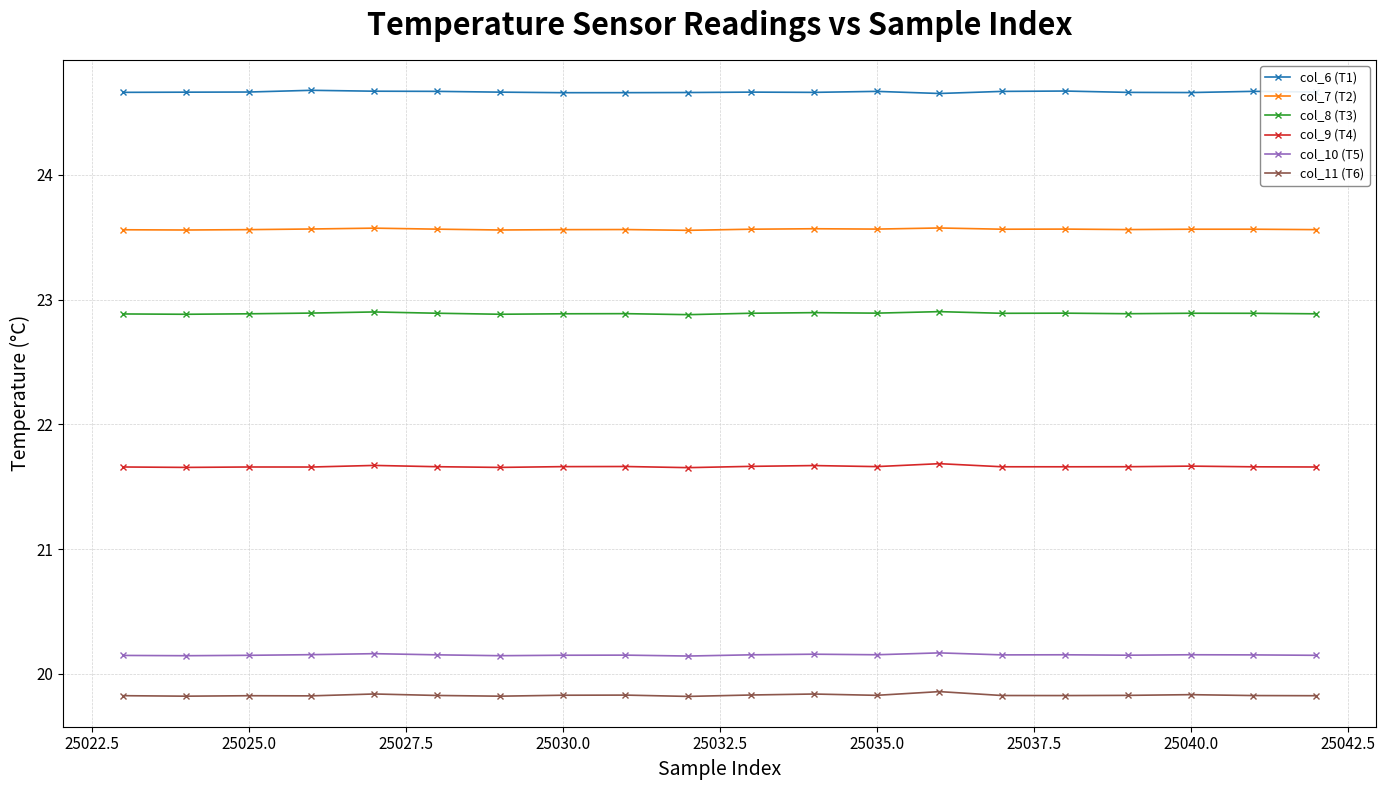

What is the value of the col_11 (T6) point at the 20th from the left?

19.8